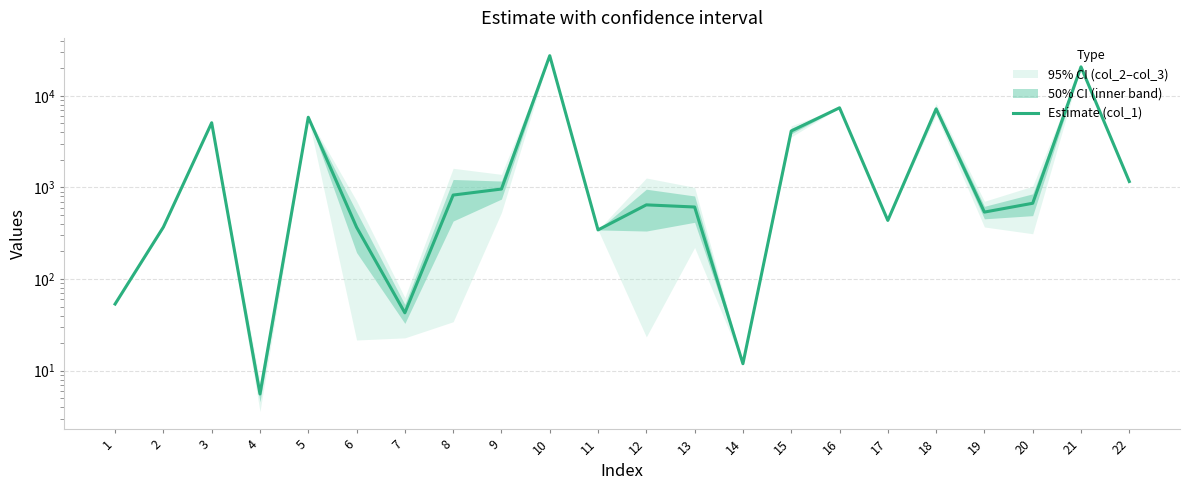

True or false: the data has more than 0 interior local peaks.

True